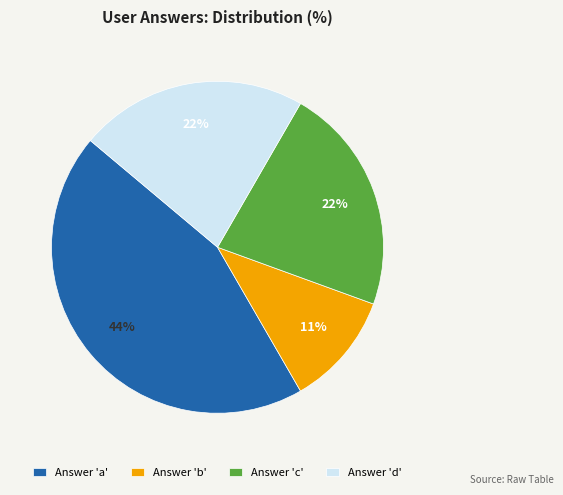

True or false: Answer 'a' accounts for 30% of the total.

False